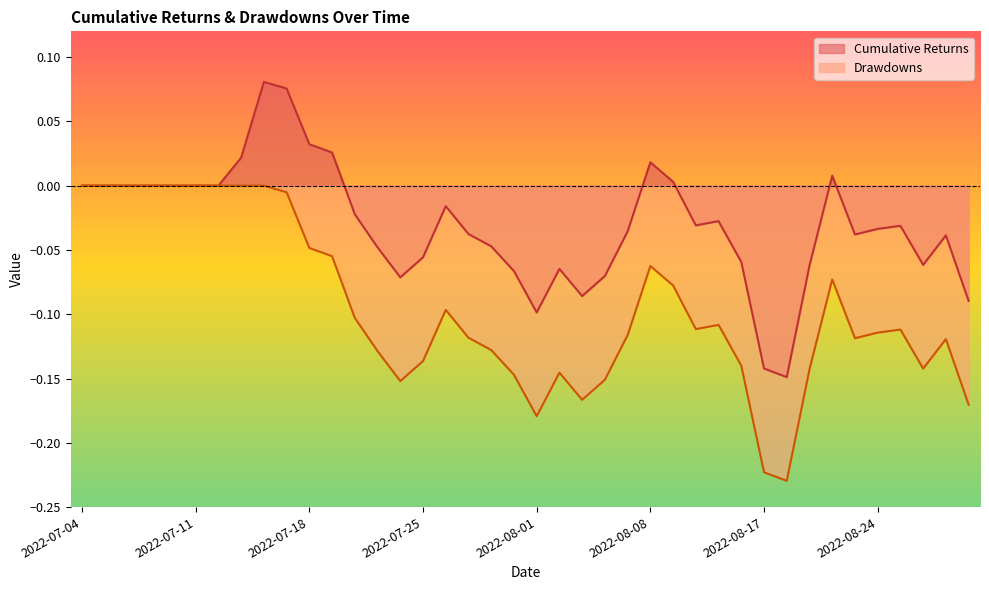

What value does the drawdowns series have at 2022-08-01?

-0.2